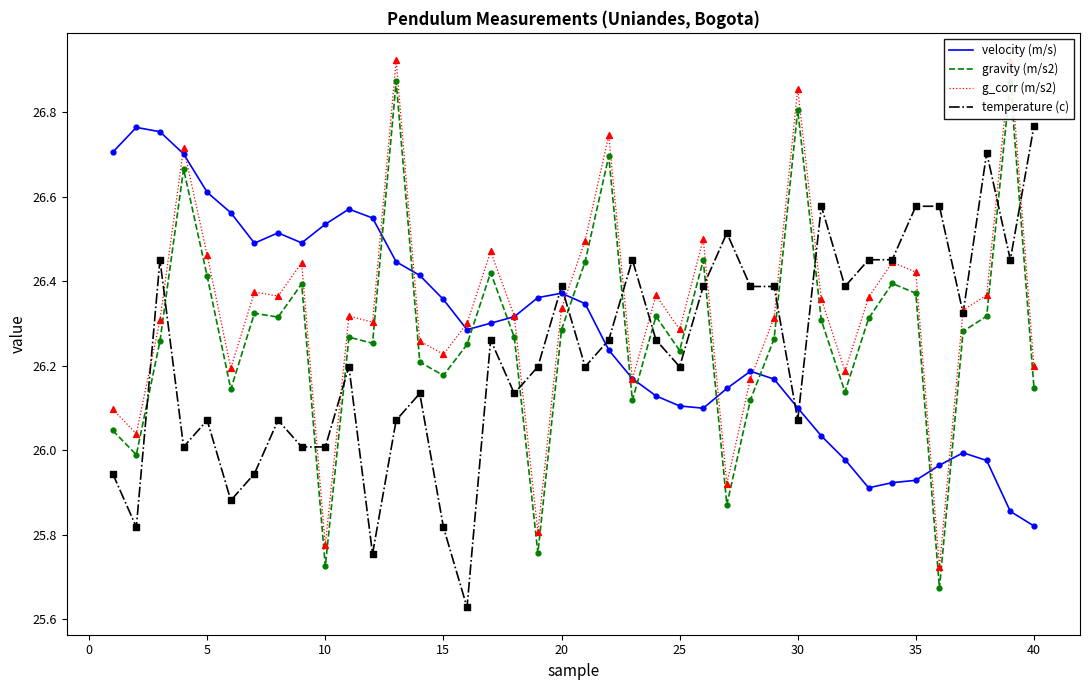

True or false: velocity (m/s) and temperature (c) cross at least once.

True